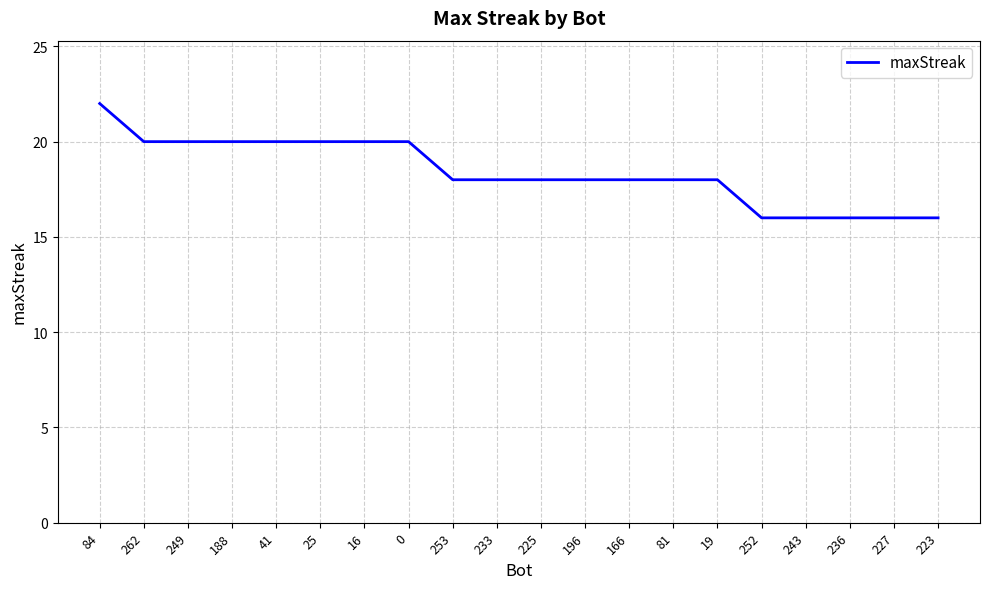

Which label corresponds to the largest value in the chart?

84